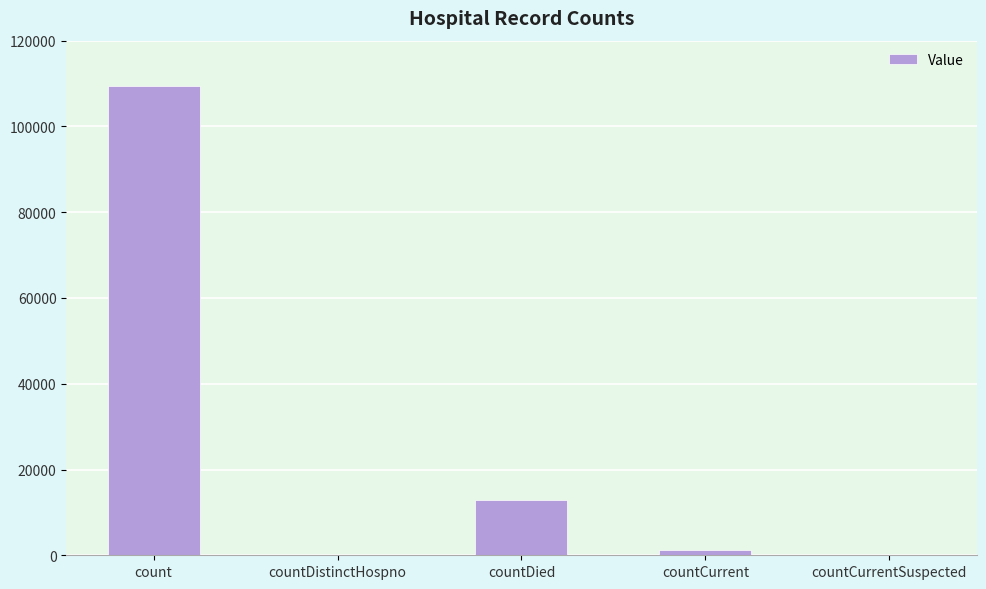

What is the sum of the values at count and countDistinctHospno?

109459